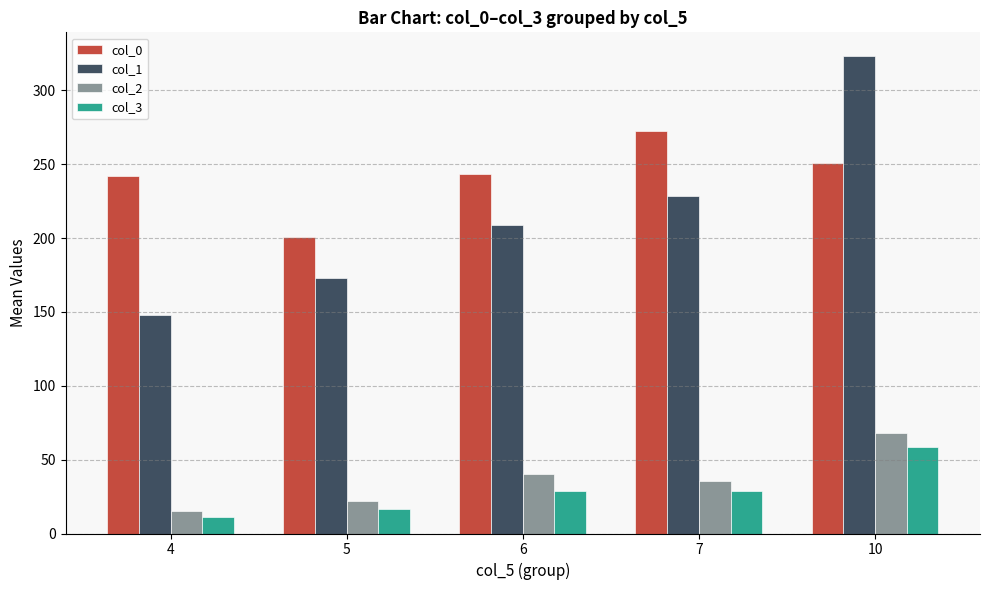

What is the difference between the second highest and second lowest values in the col_1 series?

55.5